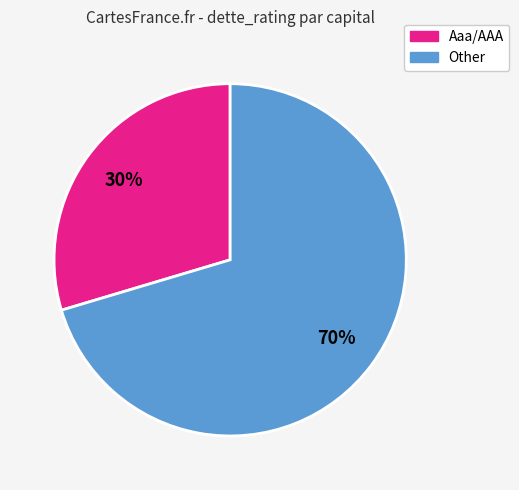

How many segments does this pie chart have?

2